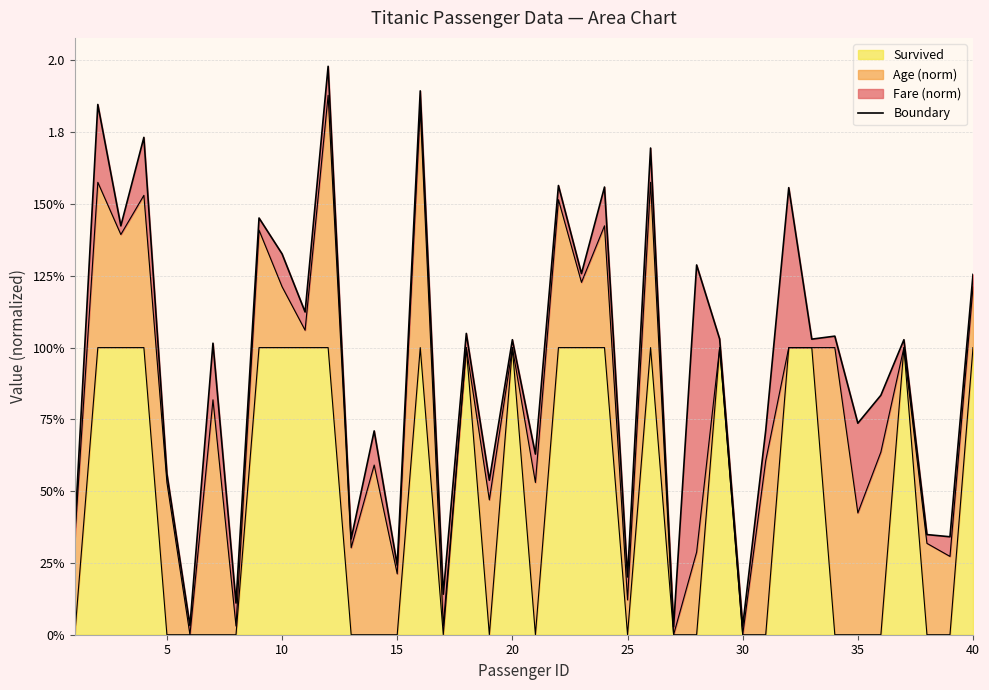

True or false: the data shows 0.4 at 22.

False